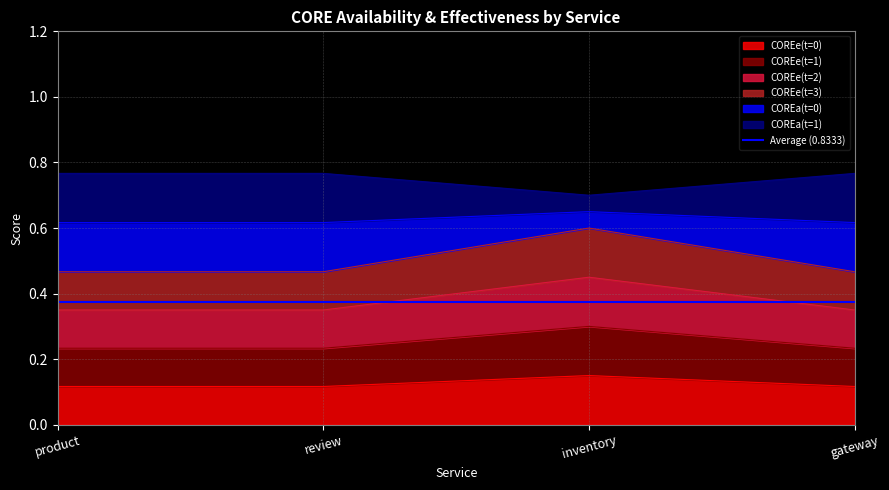

True or false: COREe(t=2) and COREe(t=3) intersect in this chart.

False